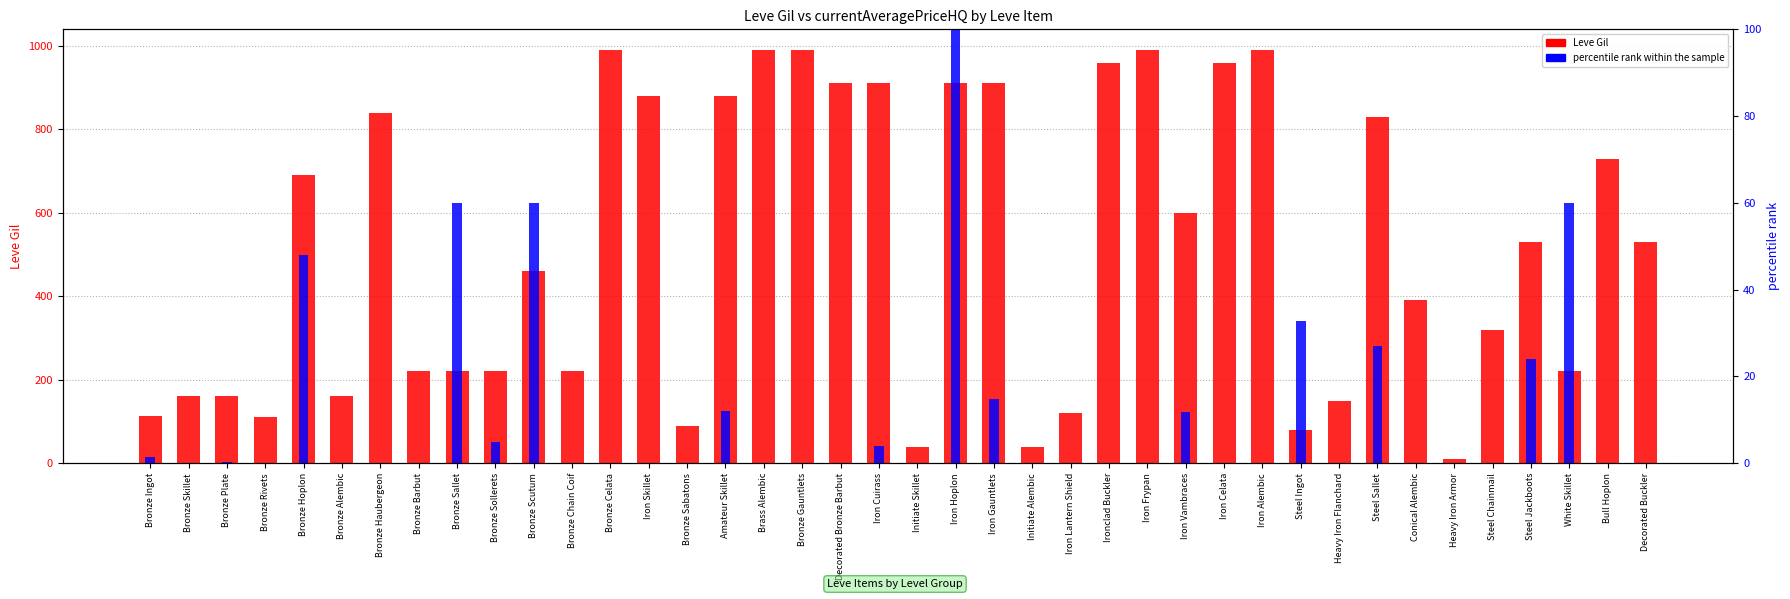

Where is percentile rank within the sample nearest to the value 50?

Bronze Hoplon